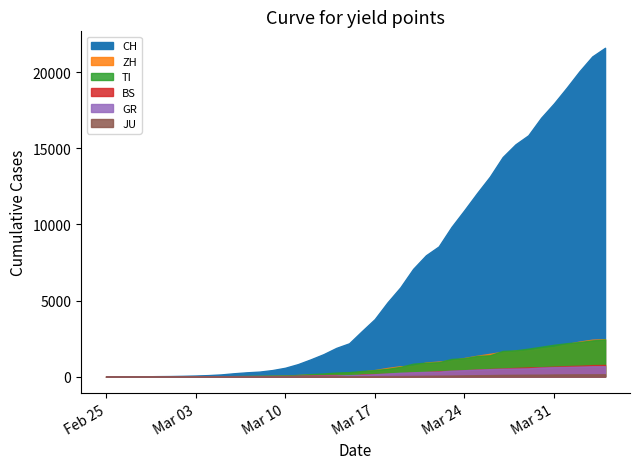

Reading right to left, extract all data points from this chart.

CH: 2020-04-04=21617	2020-04-03=21047	2020-04-02=20074	2020-04-01=18990	2020-03-31=17953	2020-03-30=17014	2020-03-29=15861	2020-03-28=15268	2020-03-27=14434	2020-03-26=13146	2020-03-25=12066	2020-03-24=10935	2020-03-23=9839	2020-03-22=8556	2020-03-21=7972	2020-03-20=7080	2020-03-19=5864	2020-03-18=4883	2020-03-17=3778	2020-03-16=2993	2020-03-15=2187	2020-03-14=1887	2020-03-13=1475	2020-03-12=1135	2020-03-11=820	2020-03-10=580	2020-03-09=429	2020-03-08=328	2020-03-07=281	2020-03-06=219	2020-03-05=143	2020-03-04=98	2020-03-03=70	2020-03-02=50	2020-03-01=36	2020-02-29=30	2020-02-28=20	2020-02-27=8	2020-02-26=4	2020-02-25=0
ZH: 2020-04-04=2461	2020-04-03=2428	2020-04-02=2300	2020-04-01=2136	2020-03-31=1947	2020-03-30=1859	2020-03-29=1733	2020-03-28=1701	2020-03-27=1627	2020-03-26=1500	2020-03-25=1368	2020-03-24=1221	2020-03-23=1073	2020-03-22=984	2020-03-21=925	2020-03-20=711	2020-03-19=679	2020-03-18=568	2020-03-17=429	2020-03-16=326	2020-03-15=250	2020-03-14=218	2020-03-13=163	2020-03-12=140	2020-03-11=101	2020-03-10=62	2020-03-09=49	2020-03-08=40	2020-03-07=34	2020-03-06=29	2020-03-05=23	2020-03-04=15	2020-03-03=13	2020-03-02=10	2020-03-01=7	2020-02-29=6	2020-02-28=2	2020-02-27=2	2020-02-26=0	2020-02-25=0
TI: 2020-04-04=2442	2020-04-03=2377	2020-04-02=2271	2020-04-01=2195	2020-03-31=2091	2020-03-30=1962	2020-03-29=1837	2020-03-28=1727	2020-03-27=1688	2020-03-26=1401	2020-03-25=1354	2020-03-24=1209	2020-03-23=1162	2020-03-22=945	2020-03-21=916	2020-03-20=849	2020-03-19=638	2020-03-18=511	2020-03-17=426	2020-03-16=368	2020-03-15=293	2020-03-14=265	2020-03-13=206	2020-03-12=163	2020-03-11=108	2020-03-10=75	2020-03-09=61	2020-03-08=49	2020-03-07=41	2020-03-06=28	2020-03-05=25	2020-03-04=13	2020-03-03=8	2020-03-02=4	2020-03-01=2	2020-02-29=2	2020-02-28=1	2020-02-27=1	2020-02-26=1	2020-02-25=0
BS: 2020-04-04=767	2020-04-03=754	2020-04-02=714	2020-04-01=687	2020-03-31=653	2020-03-30=617	2020-03-29=605	2020-03-28=569	2020-03-27=530	2020-03-26=501	2020-03-25=462	2020-03-24=410	2020-03-23=374	2020-03-22=356	2020-03-21=297	2020-03-20=270	2020-03-19=220	2020-03-18=181	2020-03-17=164	2020-03-16=143	2020-03-15=0	2020-03-14=100	2020-03-13=92	2020-03-12=73	2020-03-11=49	2020-03-10=33	2020-03-09=28	2020-03-08=24	2020-03-07=21	2020-03-06=15	2020-03-05=8	2020-03-04=3	2020-03-03=3	2020-03-02=1	2020-03-01=1	2020-02-29=1	2020-02-28=1	2020-02-27=1	2020-02-26=0	2020-02-25=0
GR: 2020-04-04=680	2020-04-03=678	2020-04-02=655	2020-04-01=635	2020-03-31=617	2020-03-30=591	2020-03-29=542	2020-03-28=527	2020-03-27=513	2020-03-26=487	2020-03-25=458	2020-03-24=419	2020-03-23=386	2020-03-22=327	2020-03-21=311	2020-03-20=283	2020-03-19=252	2020-03-18=204	2020-03-17=152	2020-03-16=118	2020-03-15=93	2020-03-14=73	2020-03-13=65	2020-03-12=53	2020-03-11=44	2020-03-10=32	2020-03-09=28	2020-03-08=19	2020-03-07=18	2020-03-06=16	2020-03-05=15	2020-03-04=13	2020-03-03=10	2020-03-02=9	2020-03-01=6	2020-02-29=6	2020-02-28=6	2020-02-27=2	2020-02-26=2	2020-02-25=0
JU: 2020-04-04=154	2020-04-03=149	2020-04-02=149	2020-04-01=145	2020-03-31=140	2020-03-30=128	2020-03-29=127	2020-03-28=119	2020-03-27=114	2020-03-26=100	2020-03-25=92	2020-03-24=82	2020-03-23=69	2020-03-22=61	2020-03-21=54	2020-03-20=44	2020-03-19=36	2020-03-18=32	2020-03-17=29	2020-03-16=25	2020-03-15=19	2020-03-14=18	2020-03-13=17	2020-03-12=12	2020-03-11=7	2020-03-10=7	2020-03-09=7	2020-03-08=5	2020-03-07=5	2020-03-06=4	2020-03-05=4	2020-03-04=2	2020-03-03=2	2020-03-02=1	2020-03-01=1	2020-02-29=1	2020-02-28=1	2020-02-27=1	2020-02-26=0	2020-02-25=0